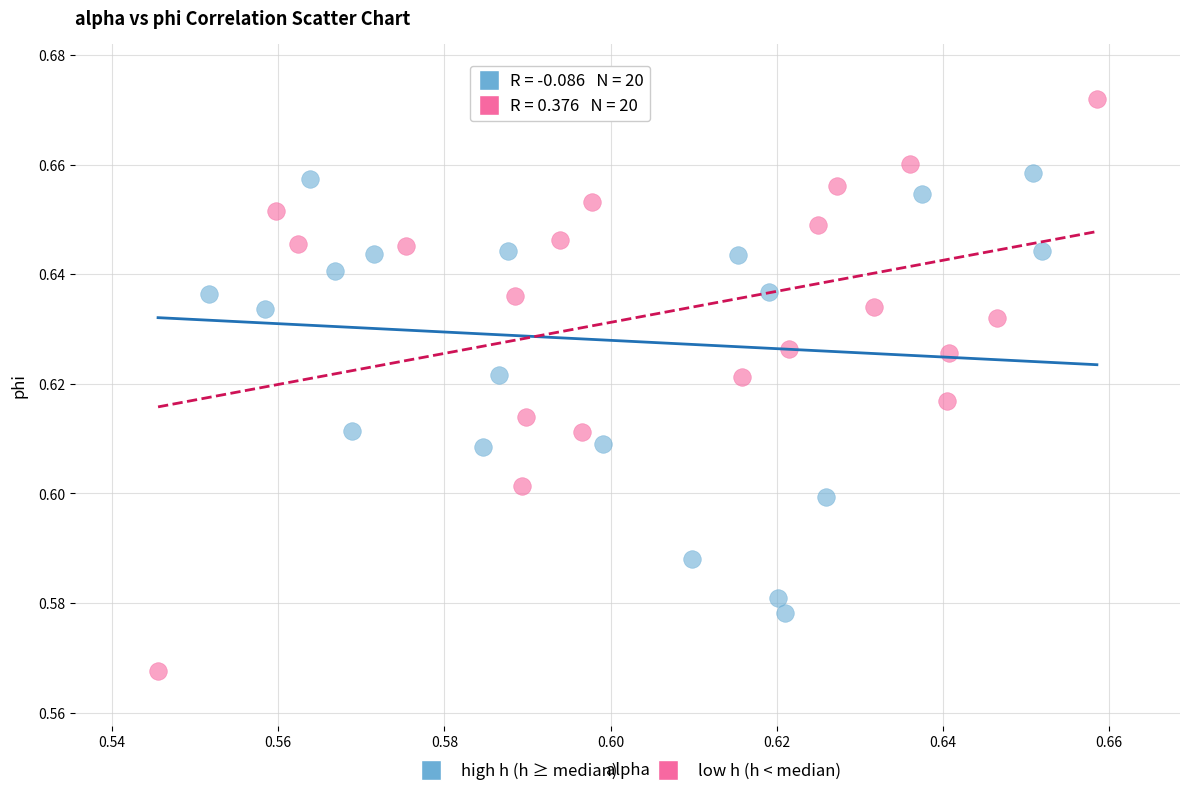

Which series contains the lowest Y value?

low h (h < median)